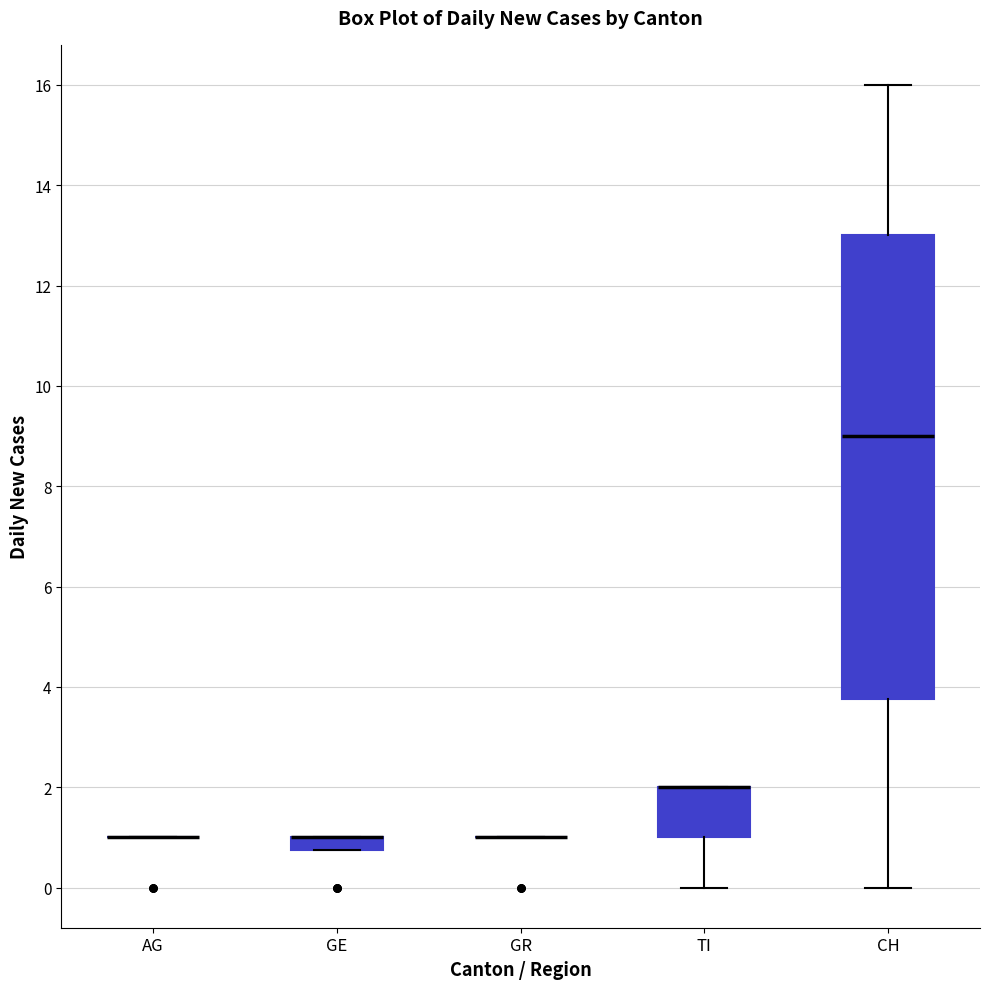

Comparing the boxes themselves (not the whiskers), which one is the tallest?

CH